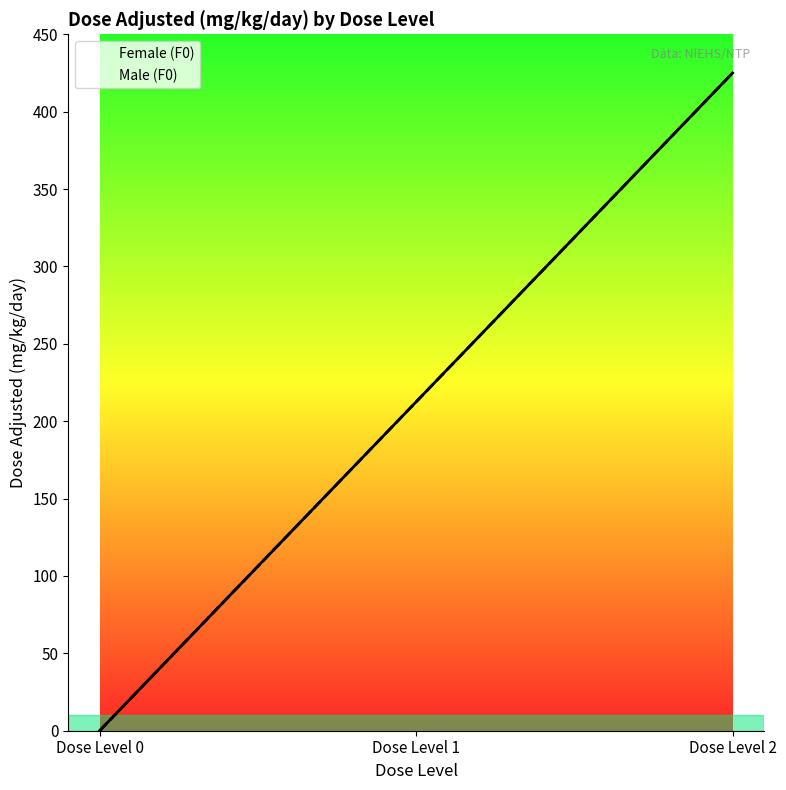

At Dose Level 0, list the series in order from smallest to largest.

Female (F0), Male (F0)